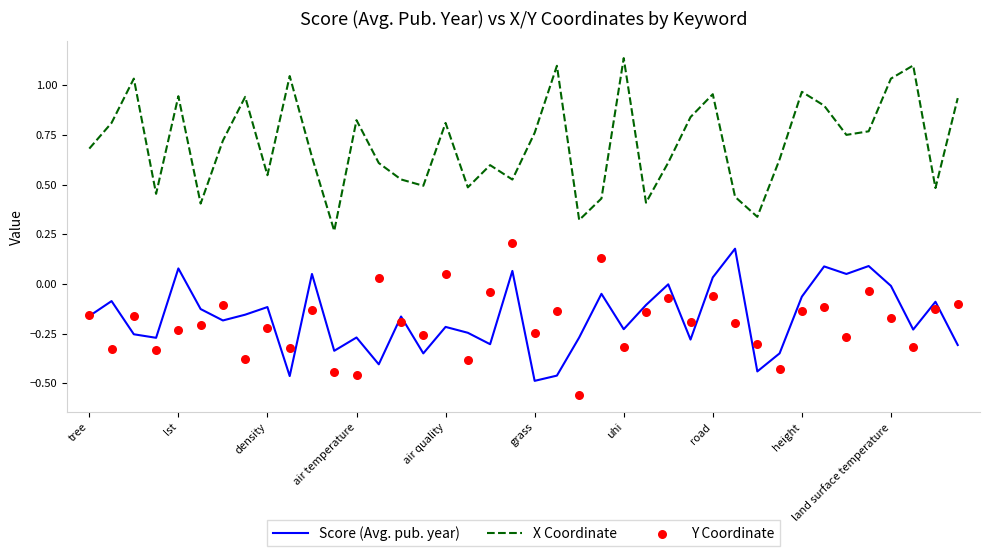

Which series contains the highest Y value?

X Coordinate